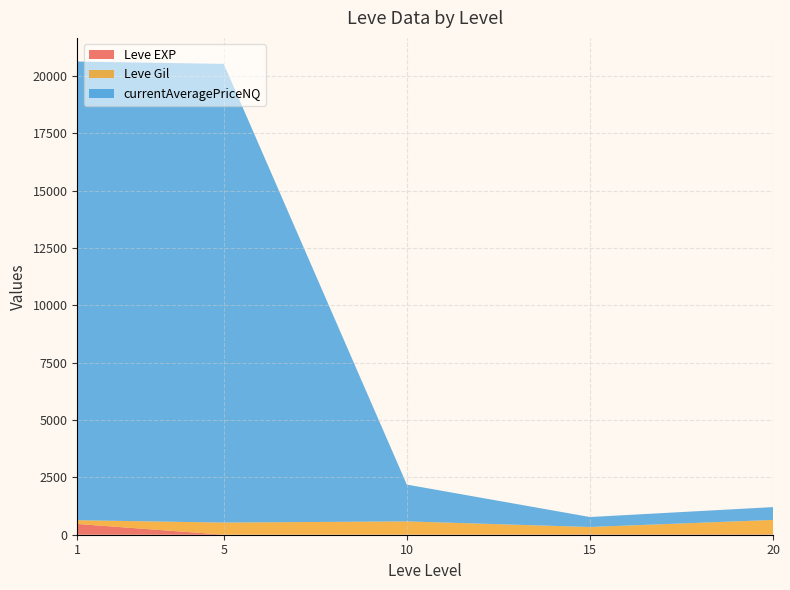

What is the maximum value for Leve EXP?

468.5